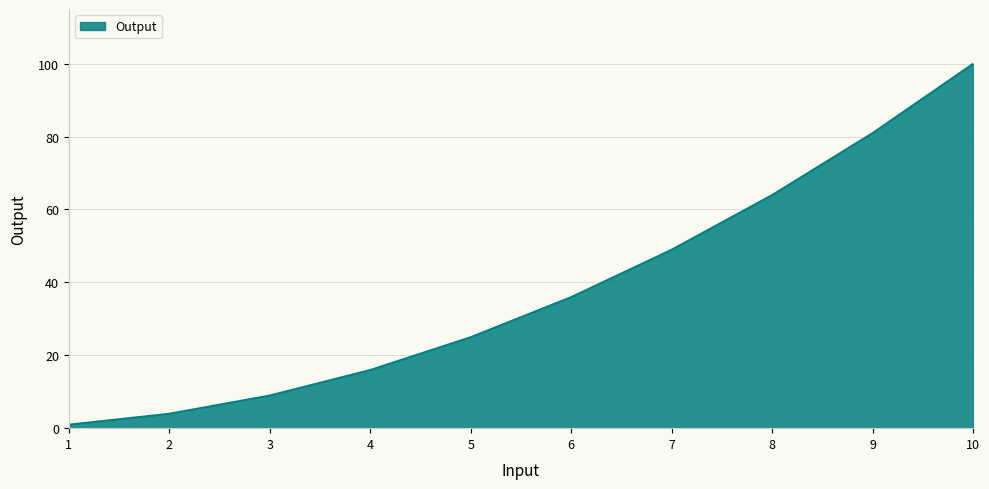

What is the sum of all values?

385